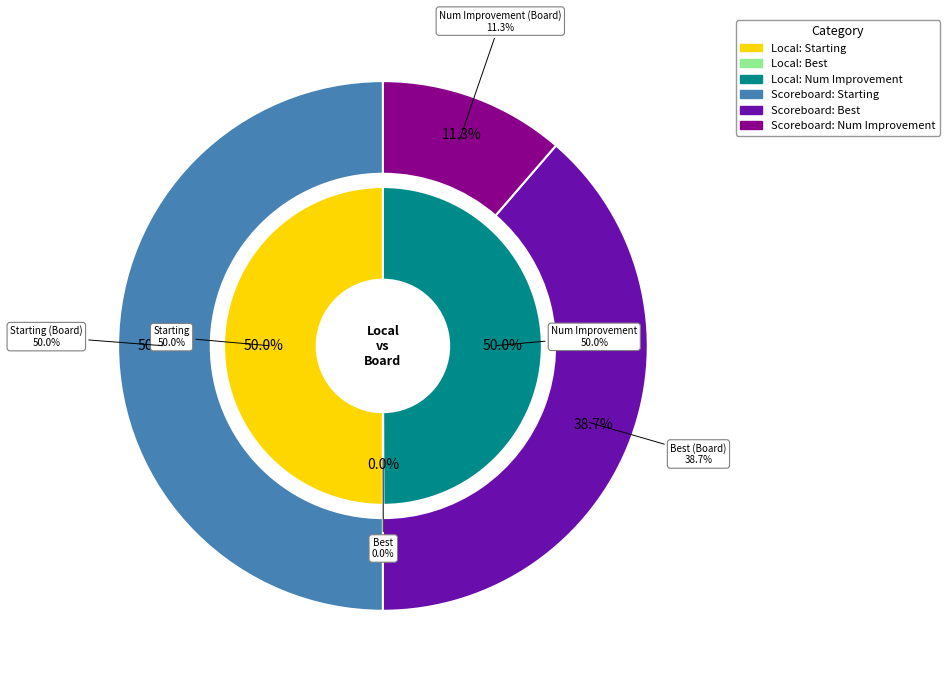

The Num Improvement (Scoreboard) slice represents 12% of the pie. True or false?

False